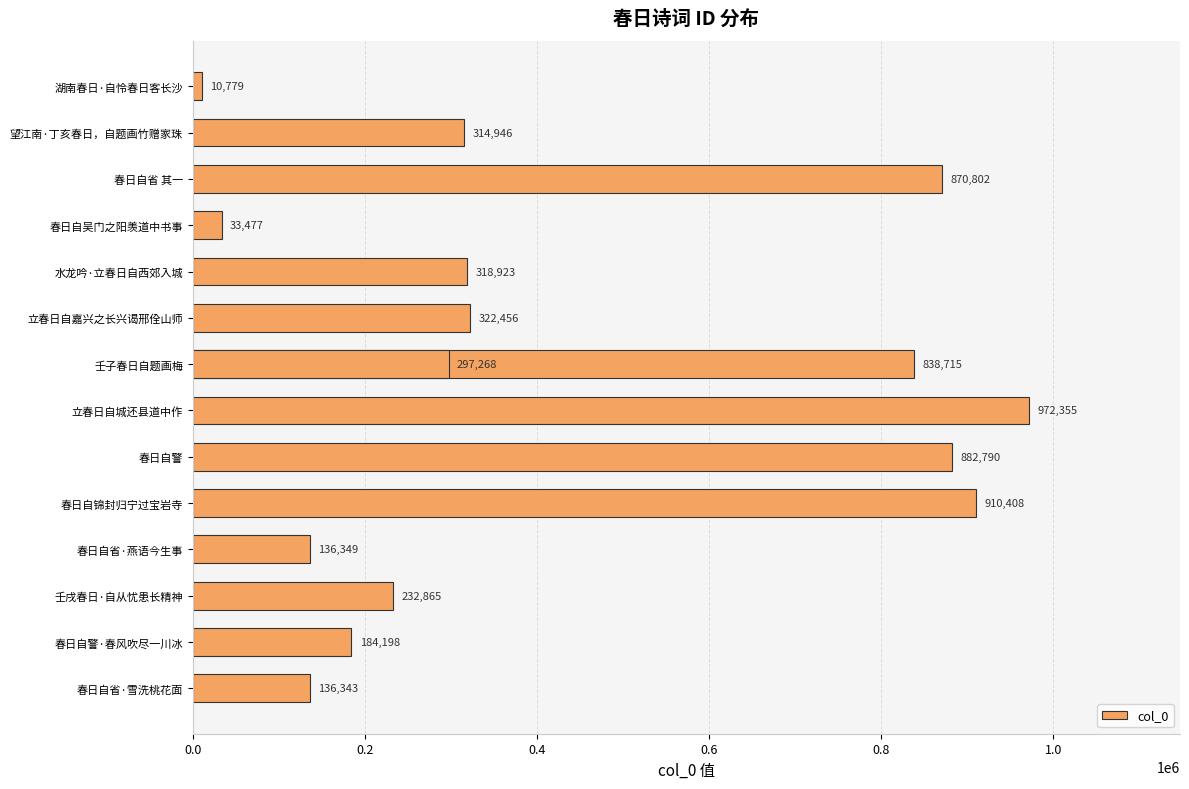

Reading left to right, list all the values displayed in this chart.

10779	314946	870802	33477	318923	322456	838715	972355	882790	910408	136349	232865	297268	184198	136343